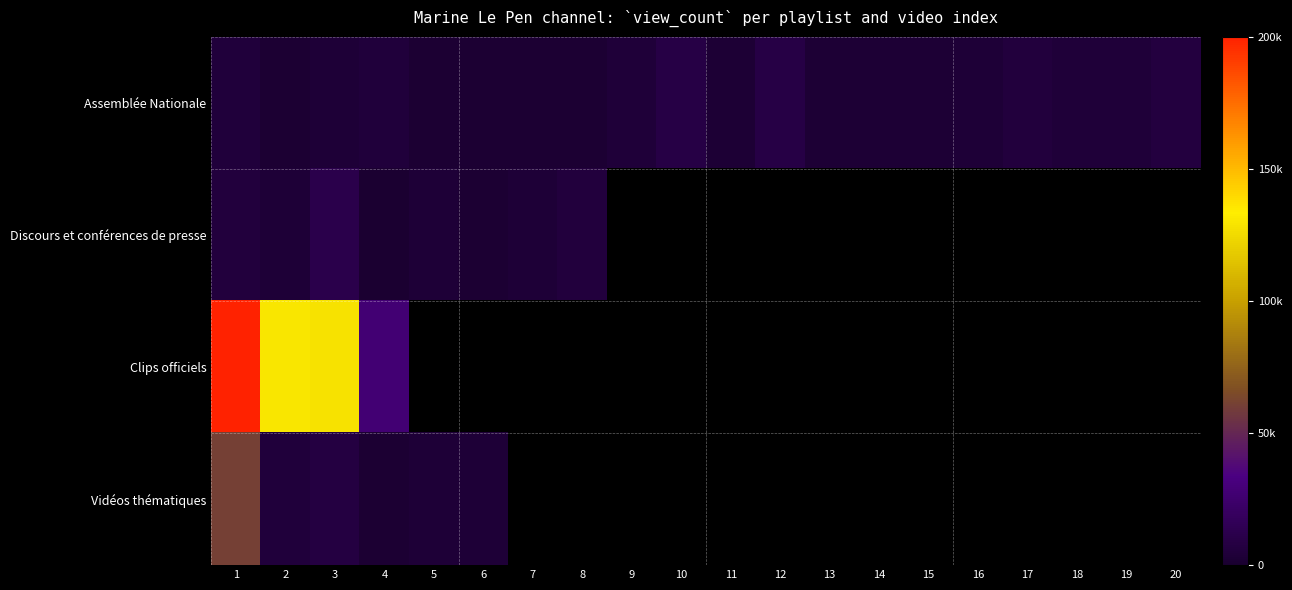

Between 2 and 20, which is larger?

20